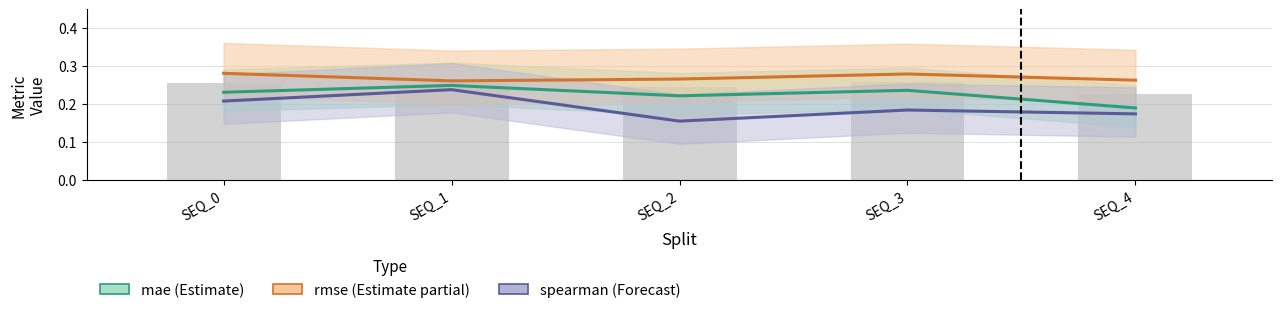

Which series has the widest spread of values?

spearman